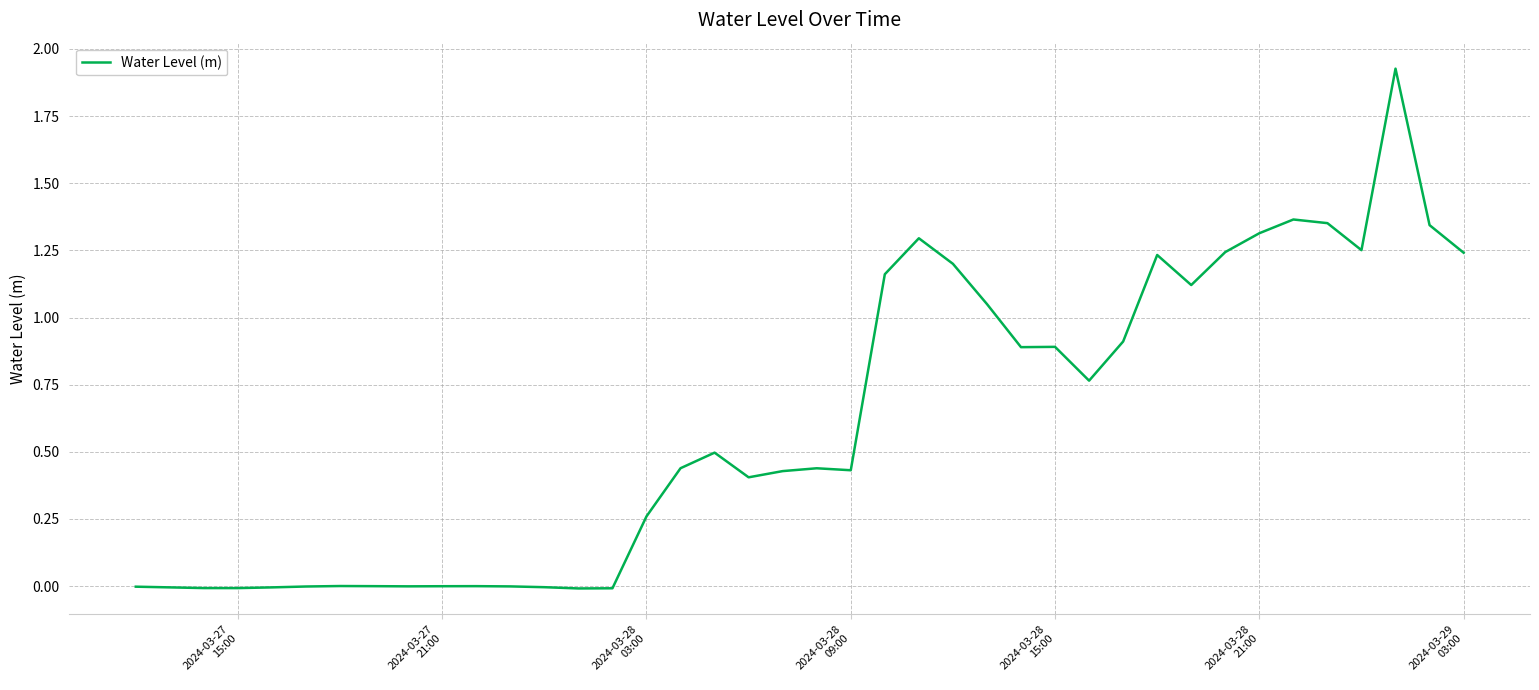

True or false: the data has more than 1 interior local peaks.

True